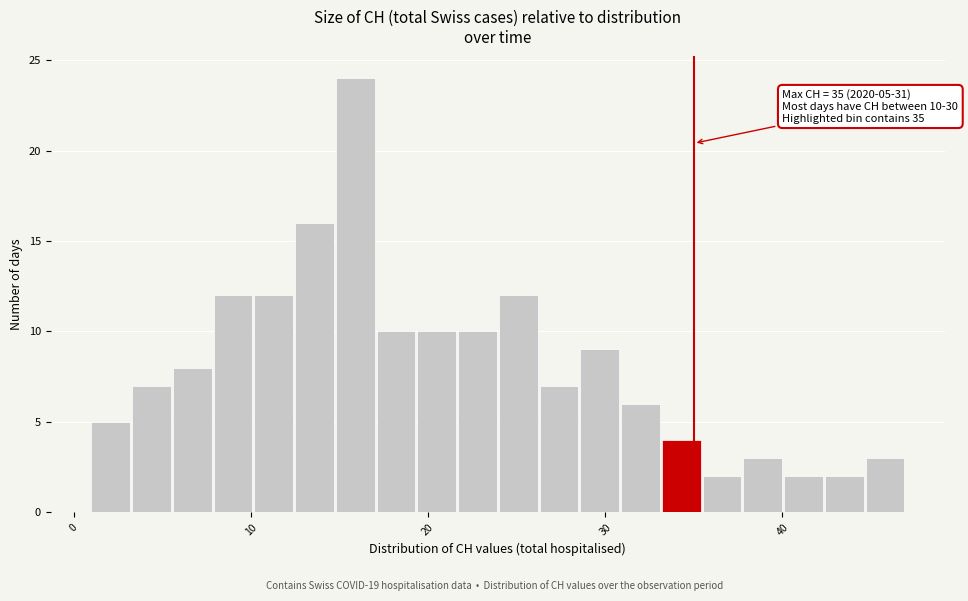

Around what value on the x-axis is the tallest bar? Give the approximate position of its centre, as read against the axis.

16